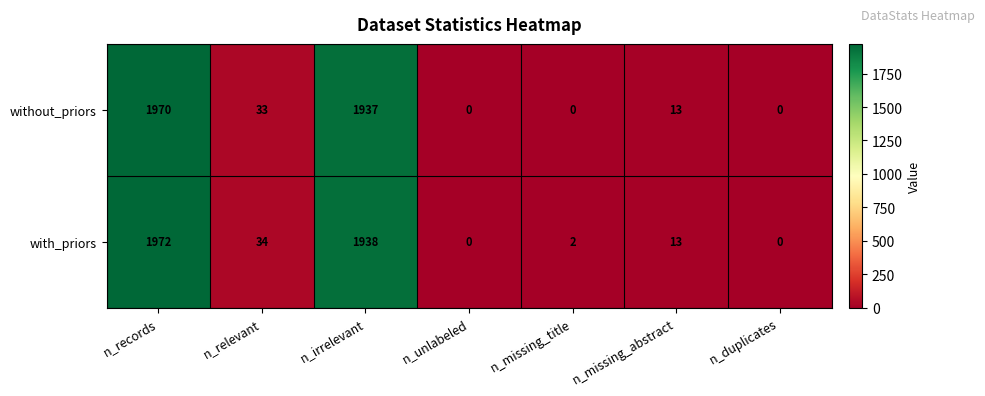

Is it true that with_priors equals 6 at n_missing_abstract?

False